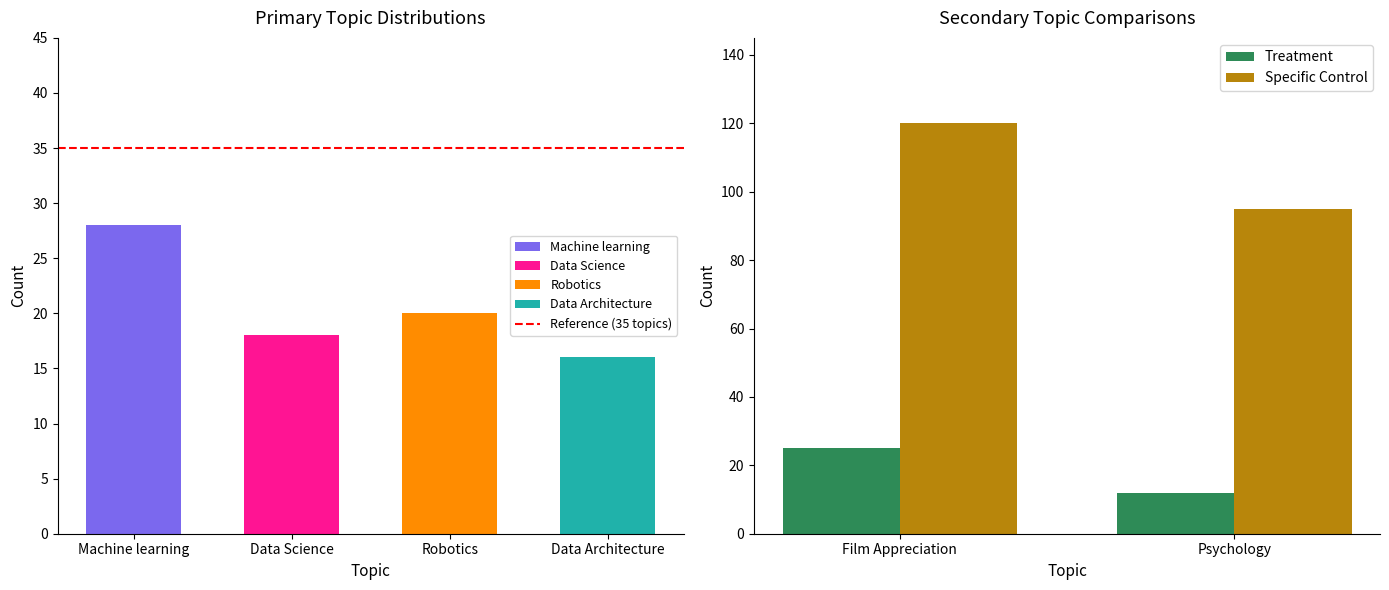

Where is Specific Control nearest to the value 107?

Psychology